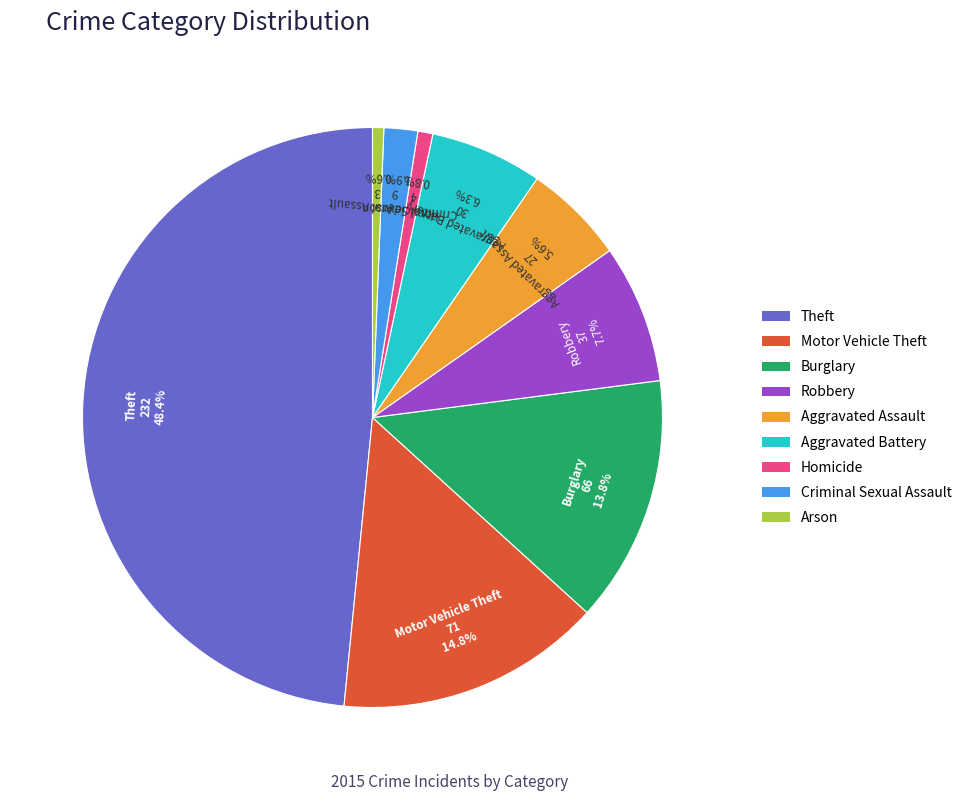

Is there a majority slice in this chart?

No